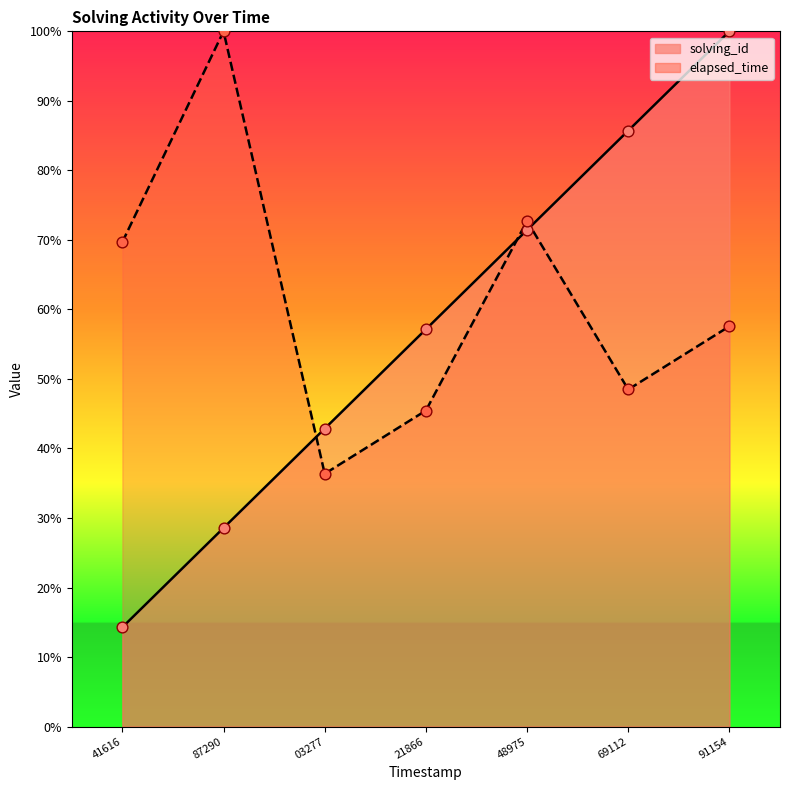

At which category is the sum across all series the highest?

91154